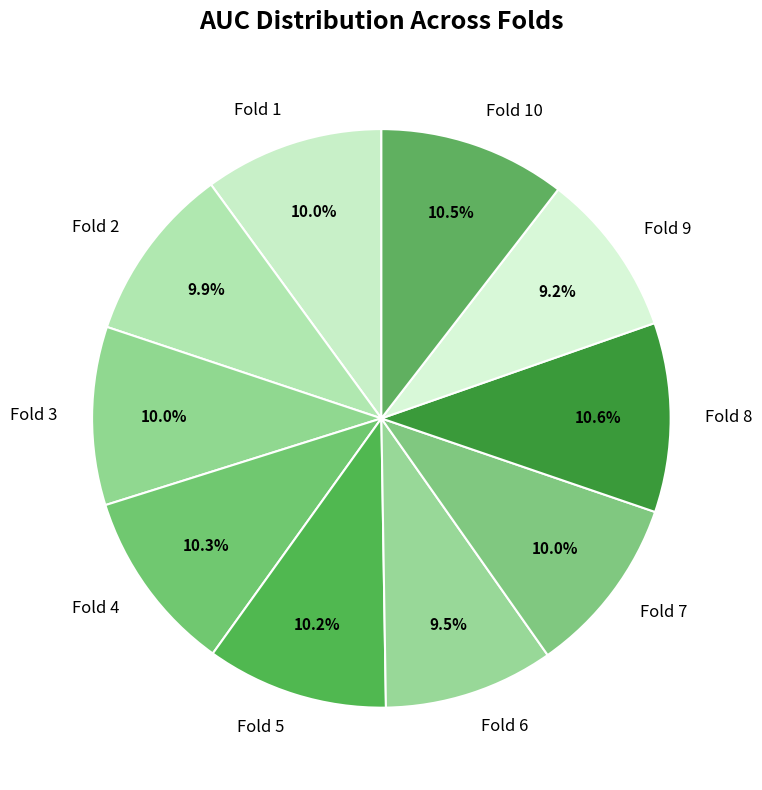

Does any single category account for the majority?

No